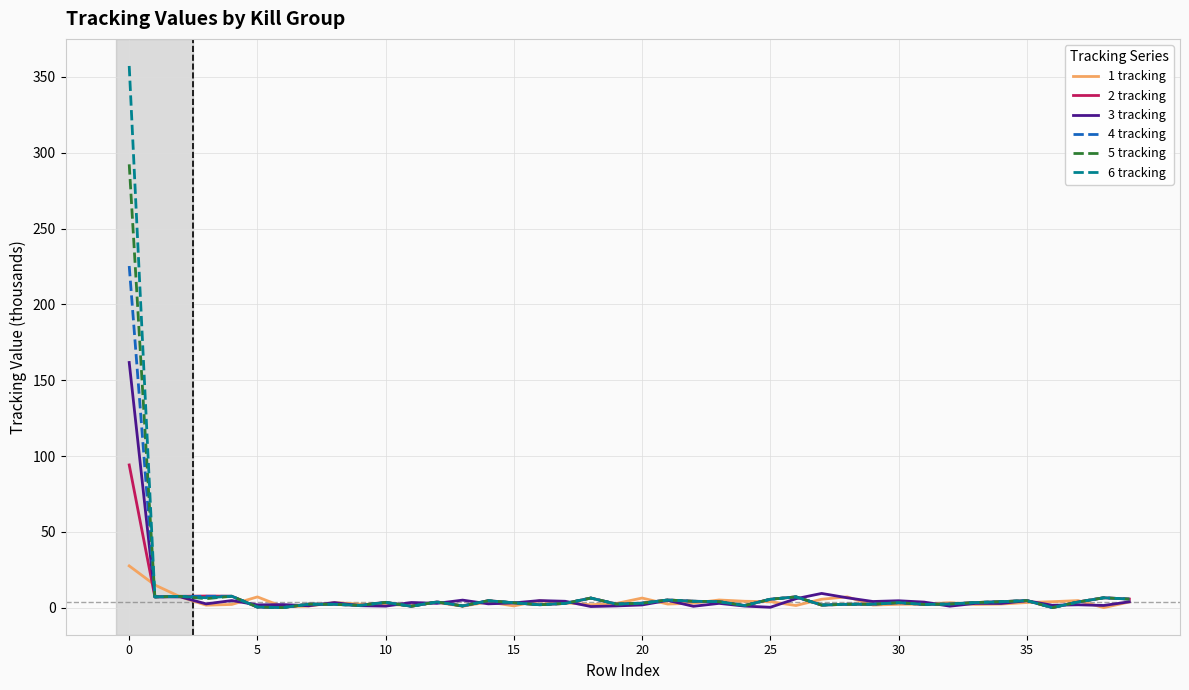

Rank the series by their maximum value, from highest to lowest.

6 tracking, 5 tracking, 4 tracking, 3 tracking, 2 tracking, 1 tracking